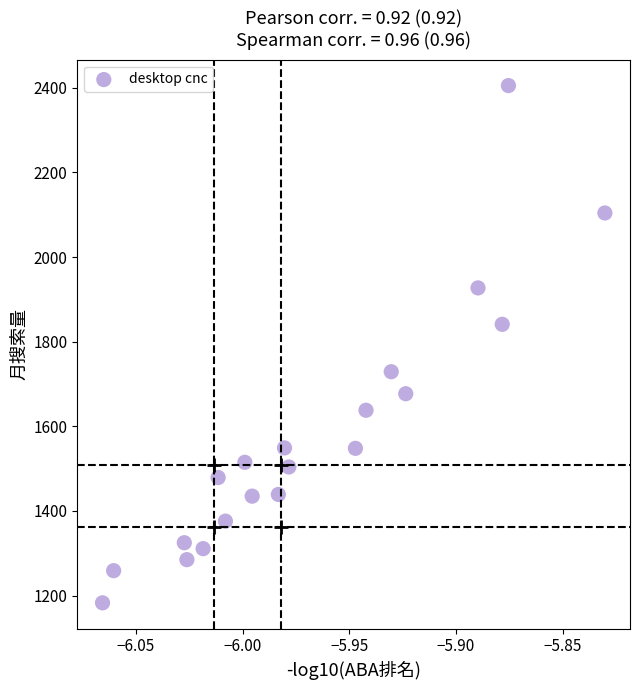

What is the range of Y values (max minus min)?

1222